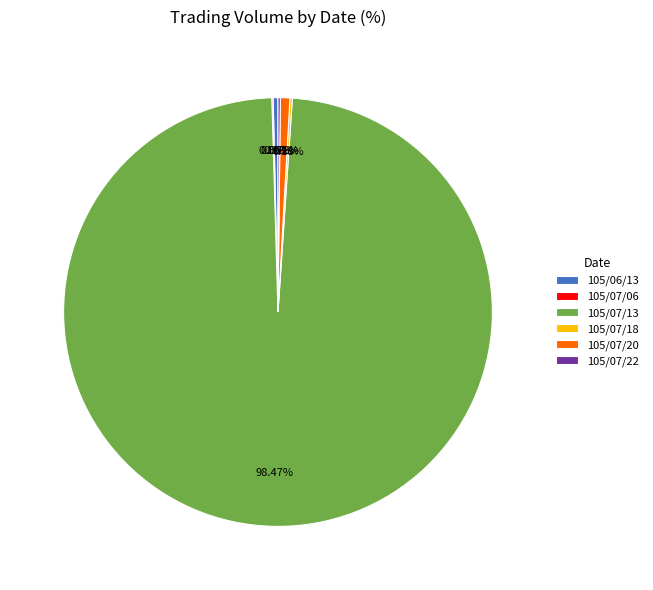

Which has a higher value, 105/06/13 or 105/07/13?

105/07/13